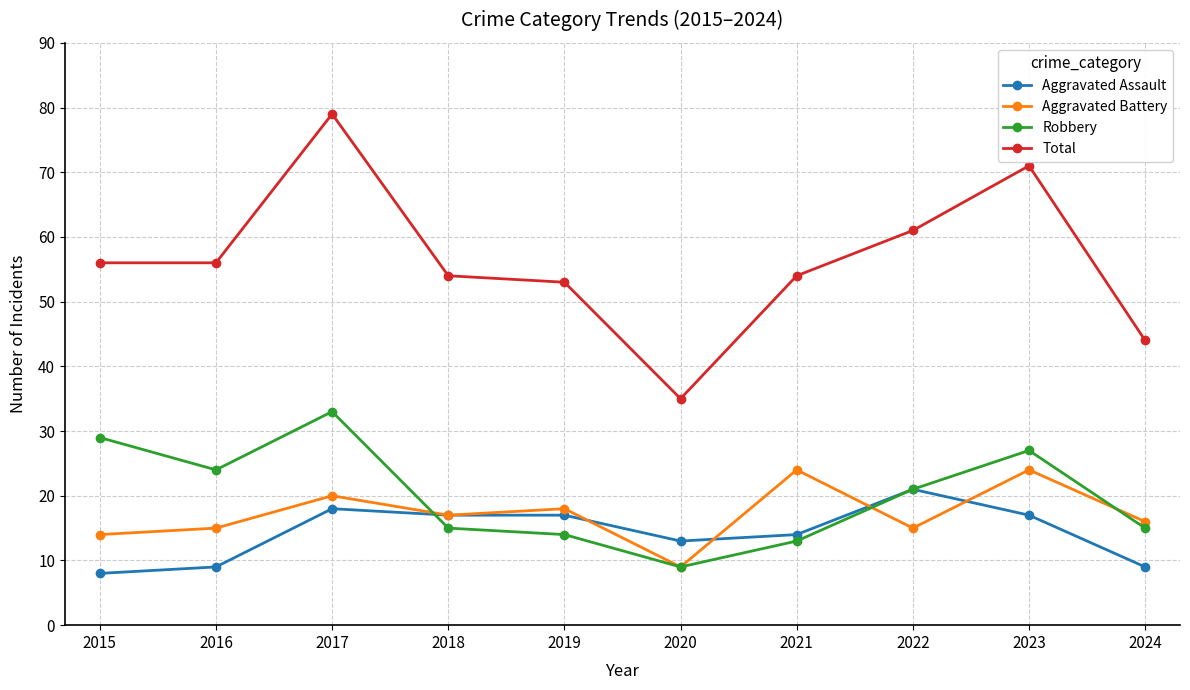

Between 2016 and 2023, which series saw the biggest shift?

Total